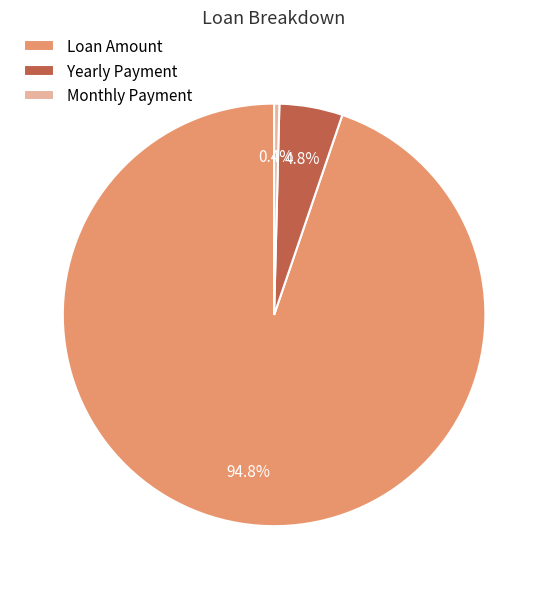

Which slice represents more than half of the pie?

Loan Amount